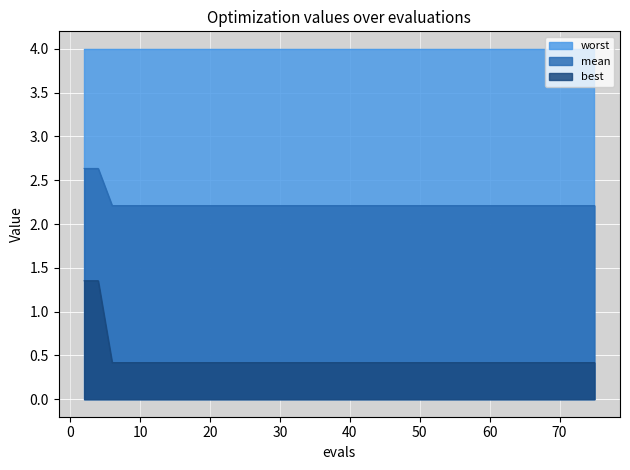

Rank the categories by best value from lowest to highest.

6, 8, 10, 12, 14, 16, 18, 20, 22, 24, 26, 28, 30, 32, 34, 36, 38, 40, 41, 43, 44, 46, 48, 49, 51, 53, 55, 57, 58, 60, 62, 64, 65, 67, 69, 71, 73, 75, 2, 4